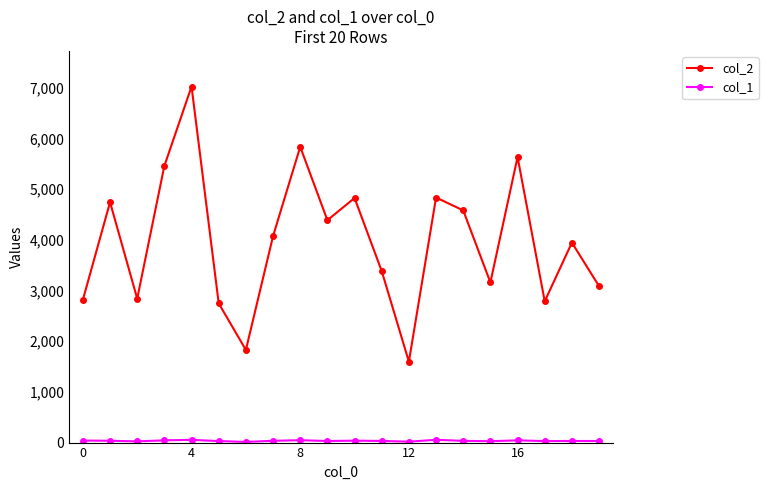

Which series has the largest total across all categories?

col_2